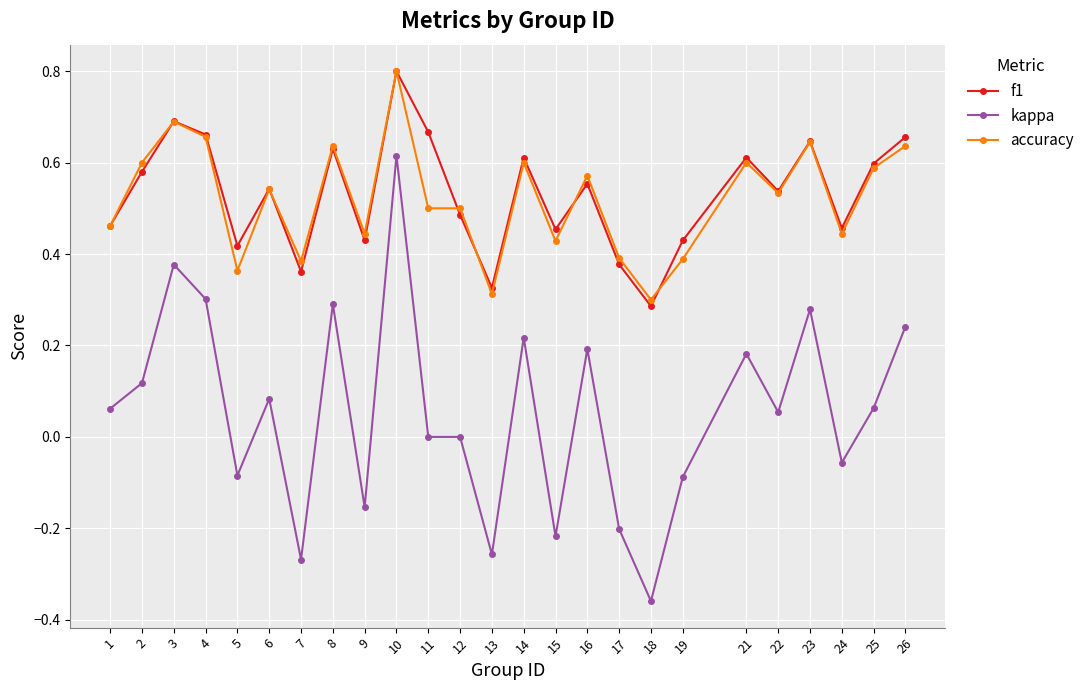

Which series changed the most between 13 and 21?

kappa